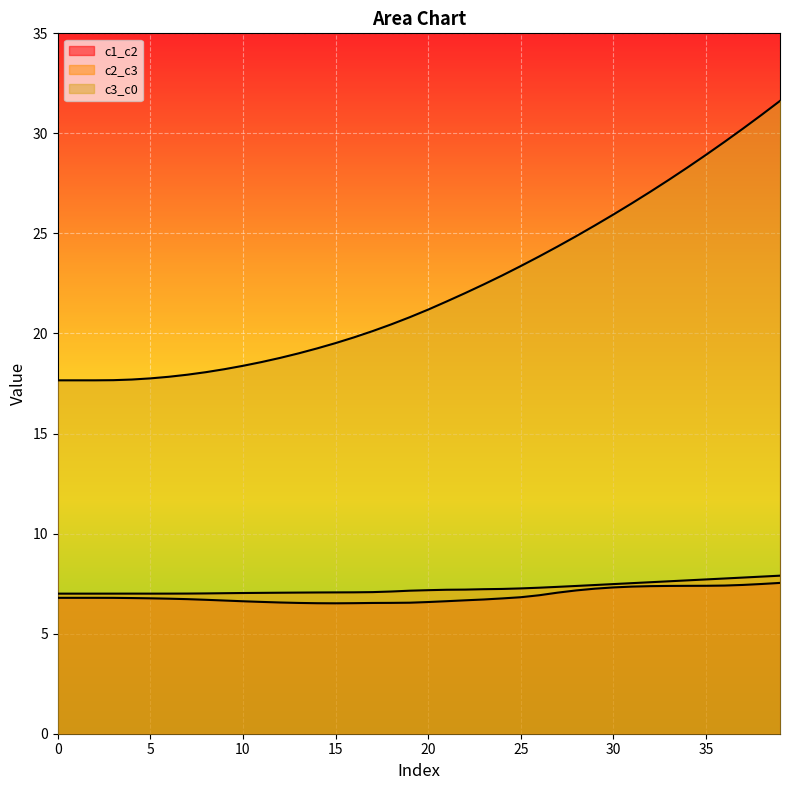

How many lines are shown in the chart?

3